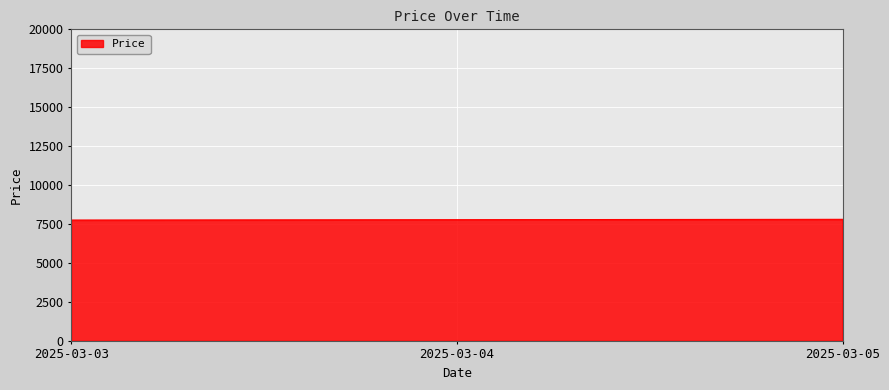

The chart shows a value of 7777 at 2025-03-04. True or false?

True